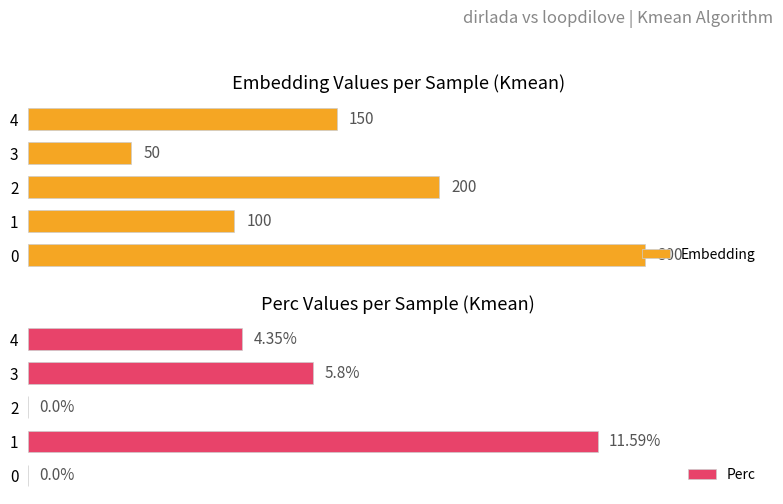

List the labels in order of Embedding value, smallest first.

3, 1, 4, 2, 0